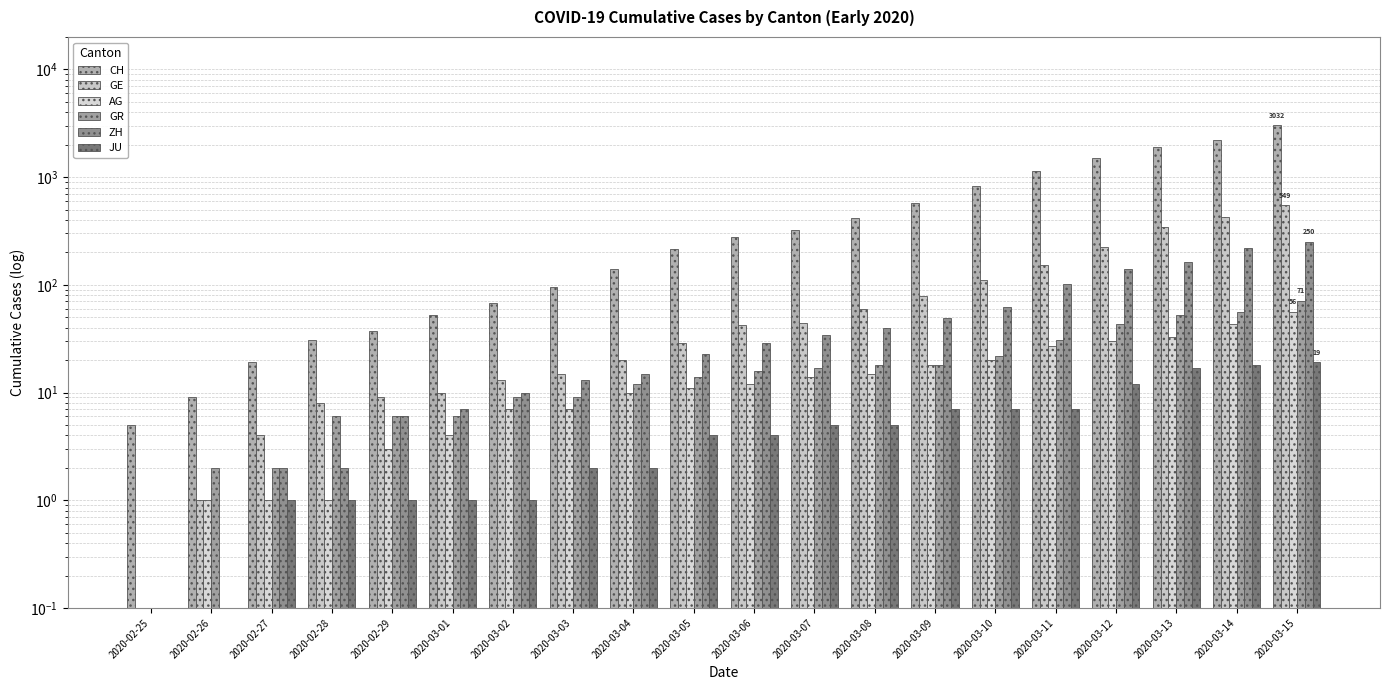

Read the JU value at 2020-03-03.

2.0